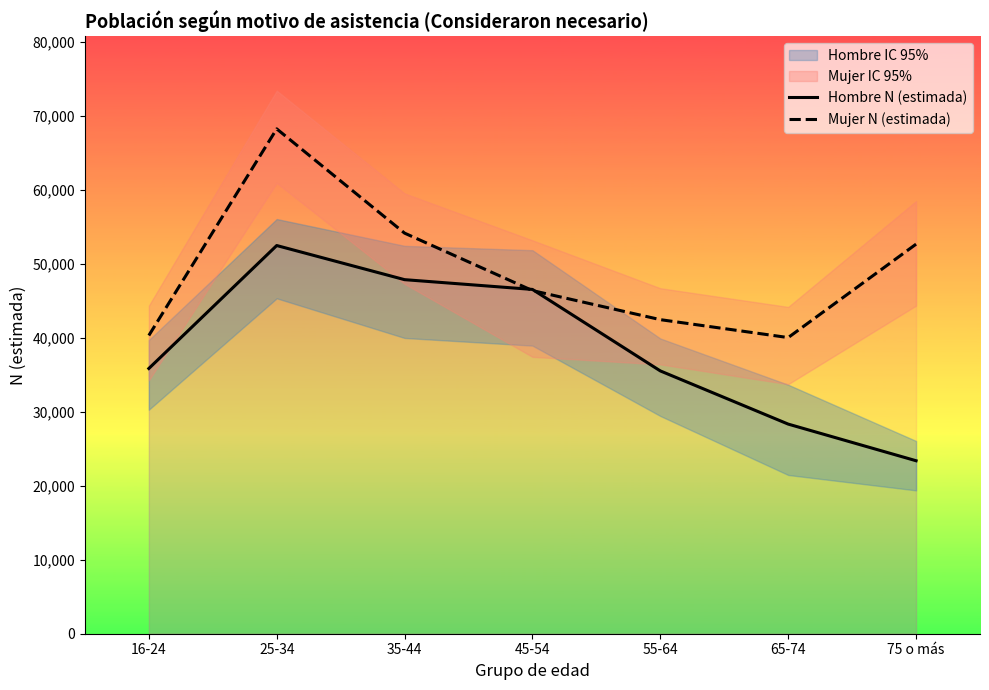

True or false: Mujer N (estimada) has a value of 54183 at 35-44.

True